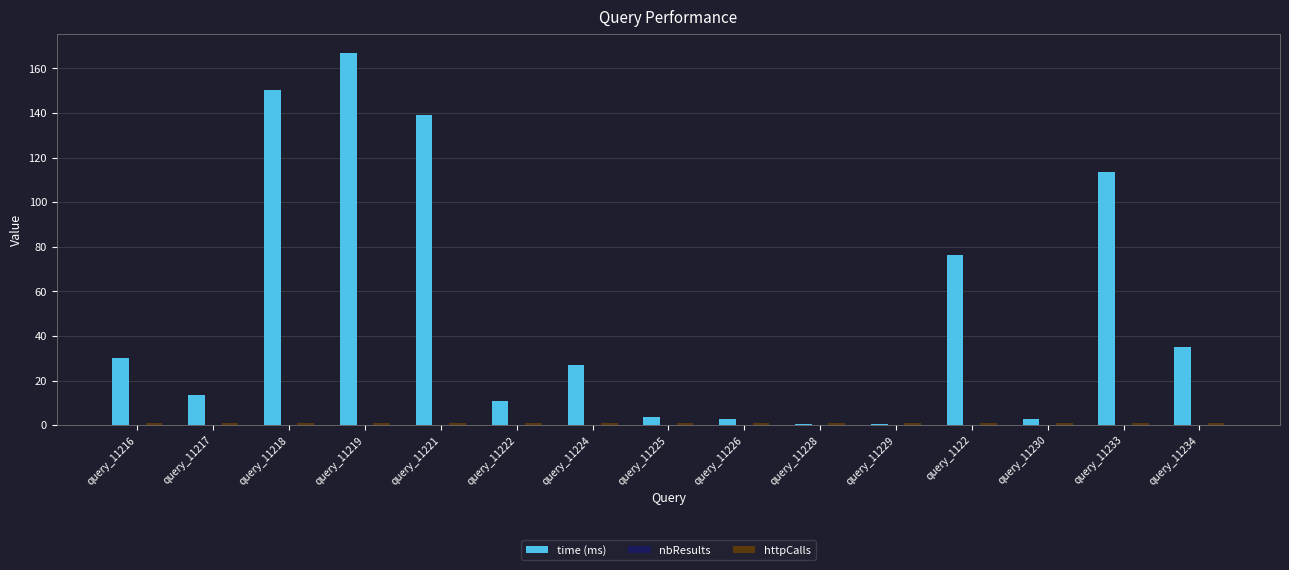

At which category is the sum across all series the highest?

query_11219